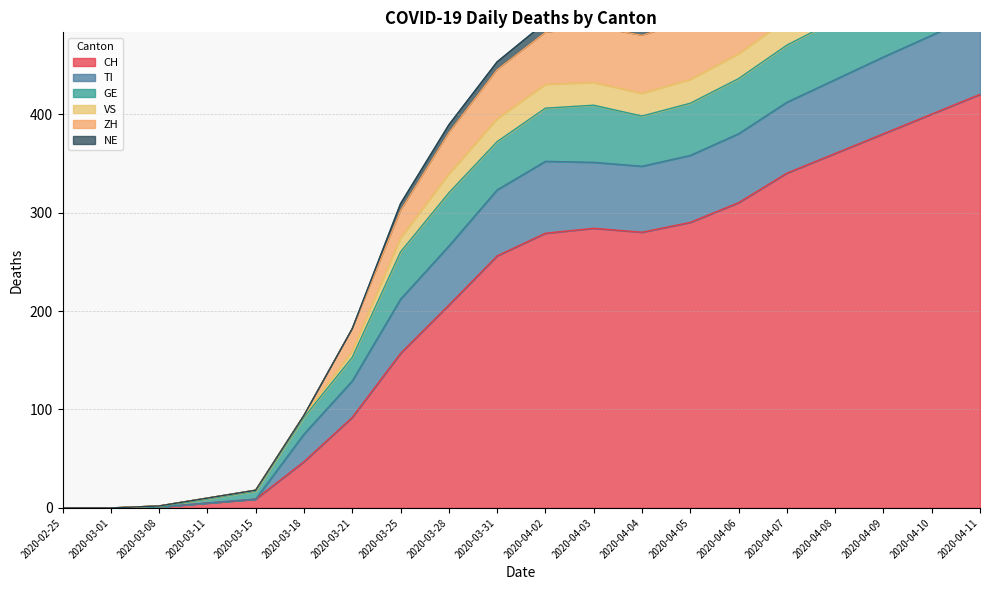

True or false: TI and NE intersect in this chart.

False